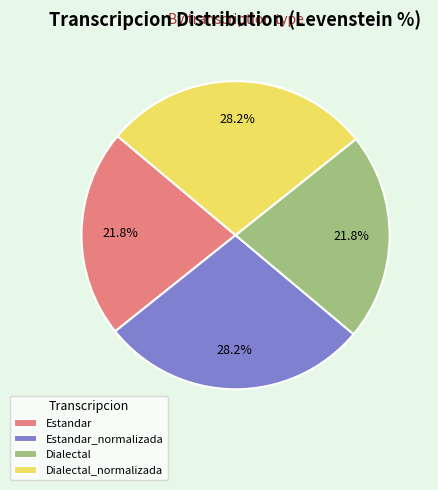

To the nearest percent, what portion does Estandar_normalizada represent?

28%